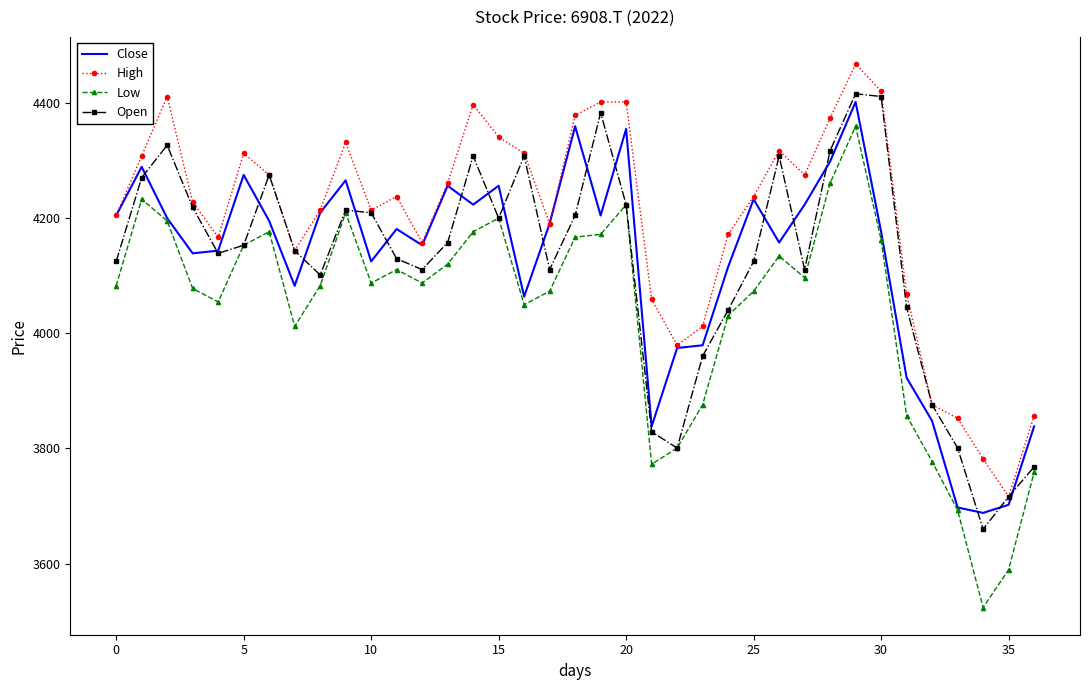

Which series has the largest range (max minus min)?

Low